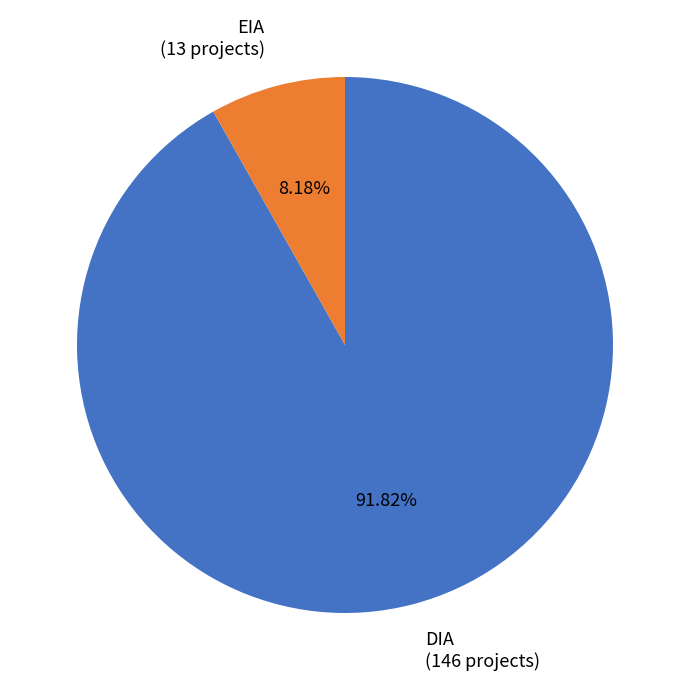

Which has a higher value, DIA or EIA?

DIA